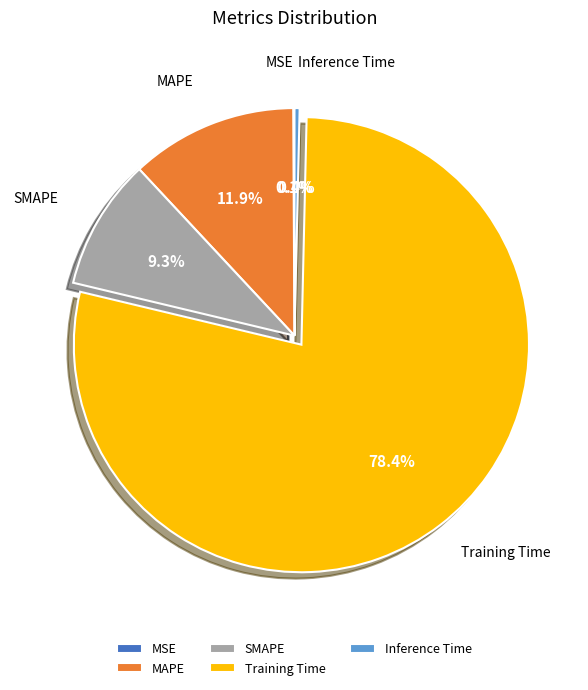

To the nearest percent, what is the average slice percentage?

20%